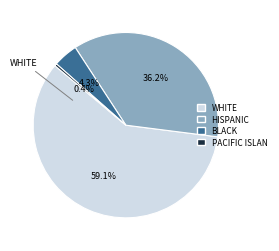

Does any single category account for the majority?

Yes